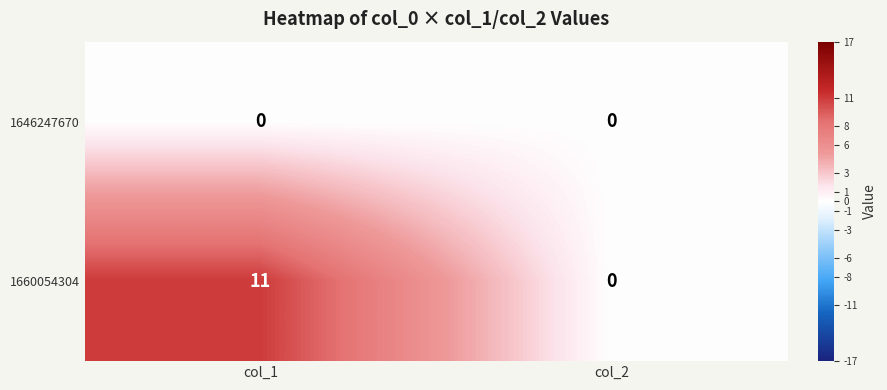

Reading left to right, what are all the values shown in this chart?

1646247670: 0	0
1660054304: 11	0